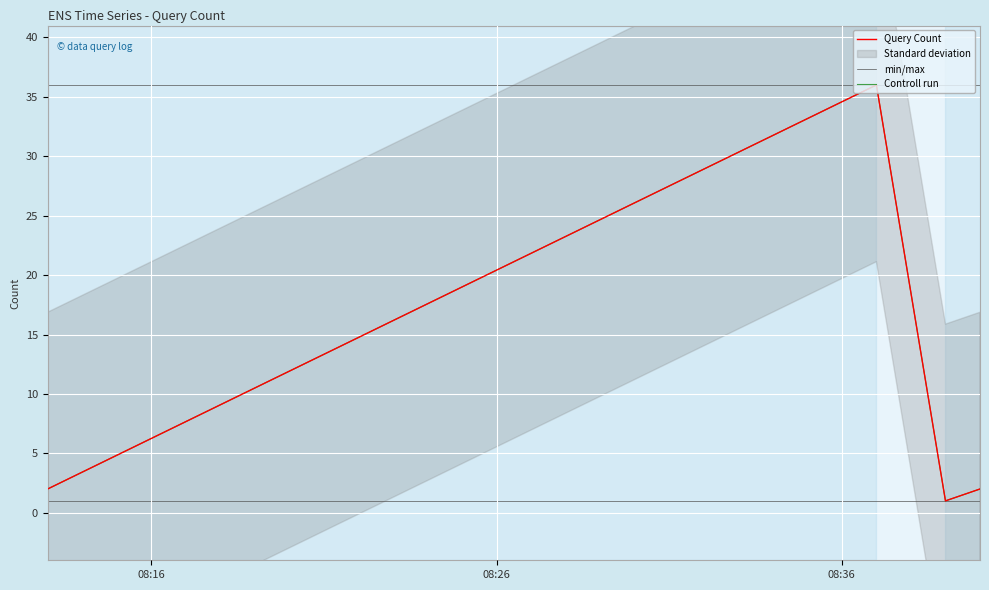

What is the label of the 4th point from the right?

08:16